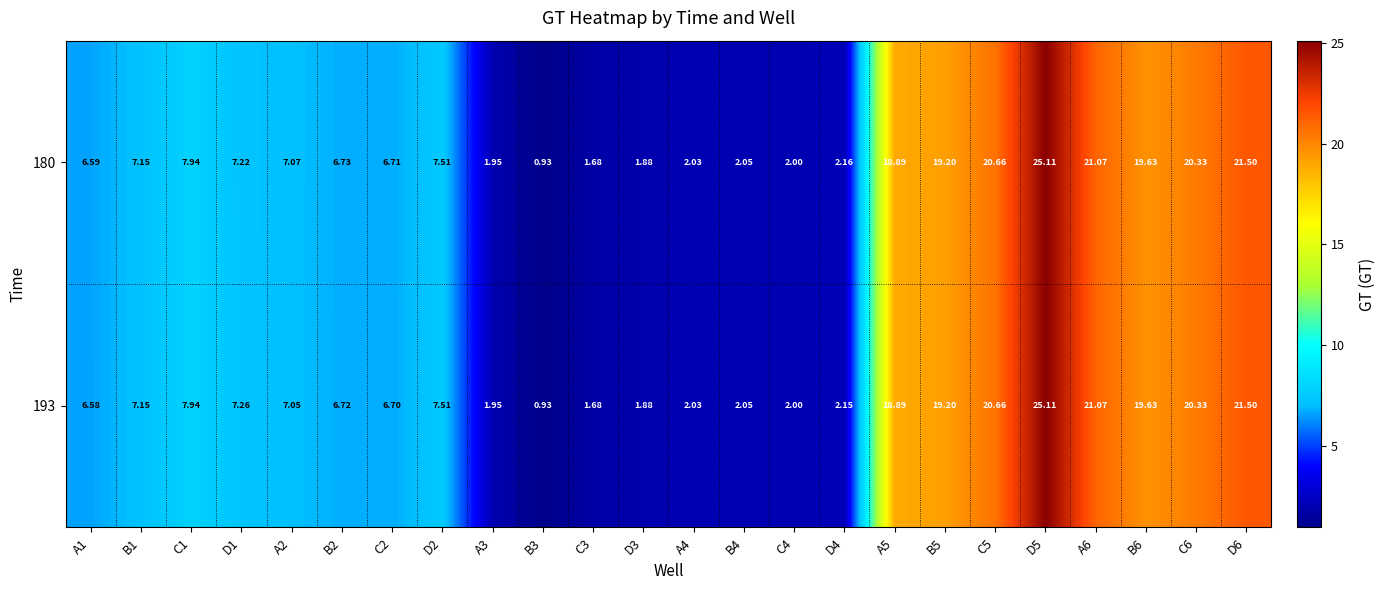

Is the value of 180 at D3 greater than the value of 193 at C6?

No